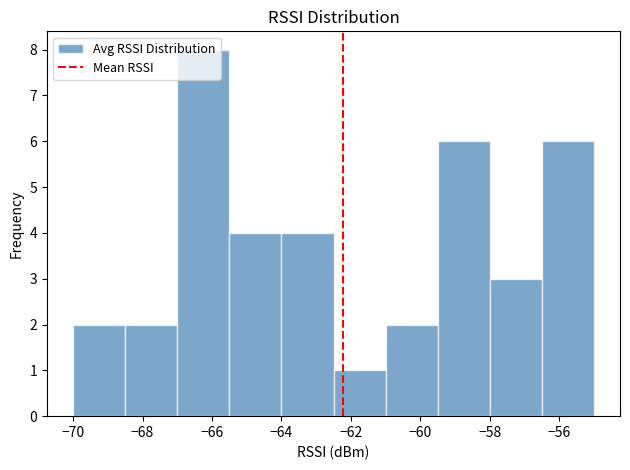

What is the height of the bar covering -65.5 to -64.0 on the x-axis? Neither the bar edges nor the heights are printed on the chart, so give them approximately, as read against the axes.

4